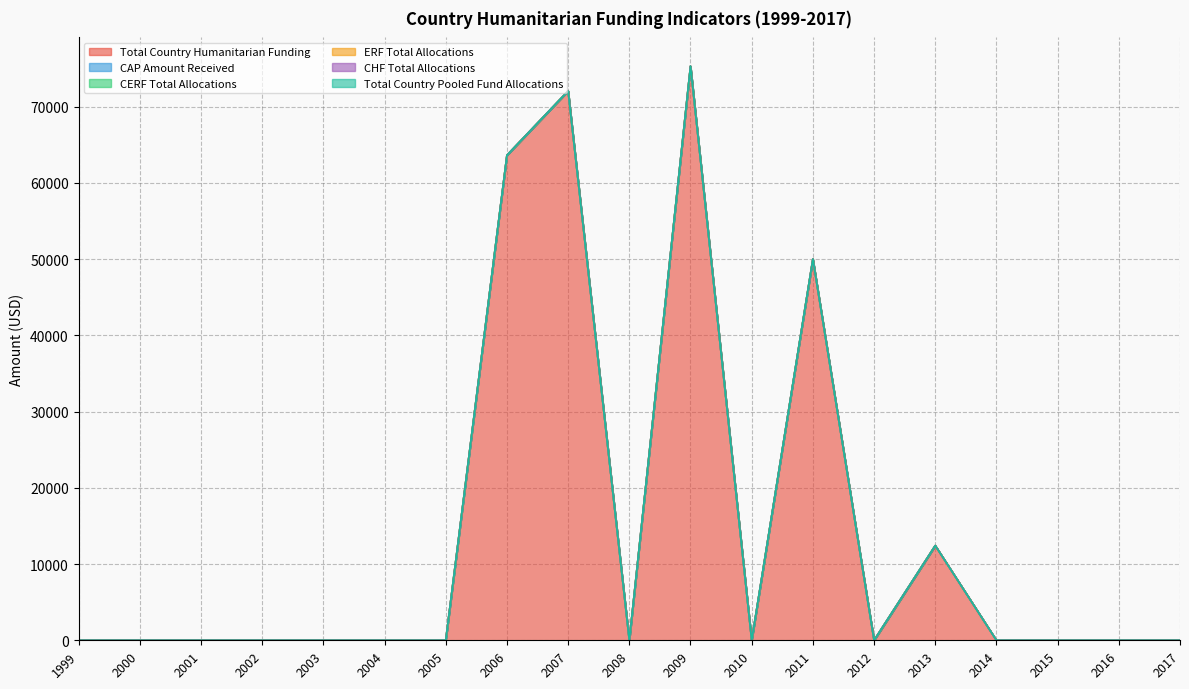

True or false: Total Country Humanitarian Funding has a value of 76681 at 2011.

False